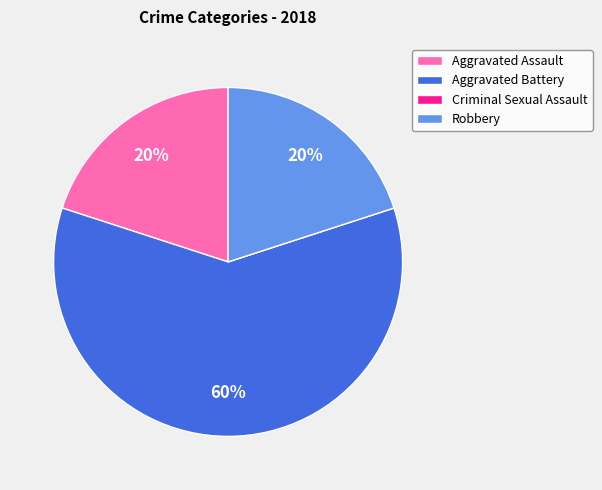

What percentage is the Aggravated Assault slice, to the nearest percent?

20%